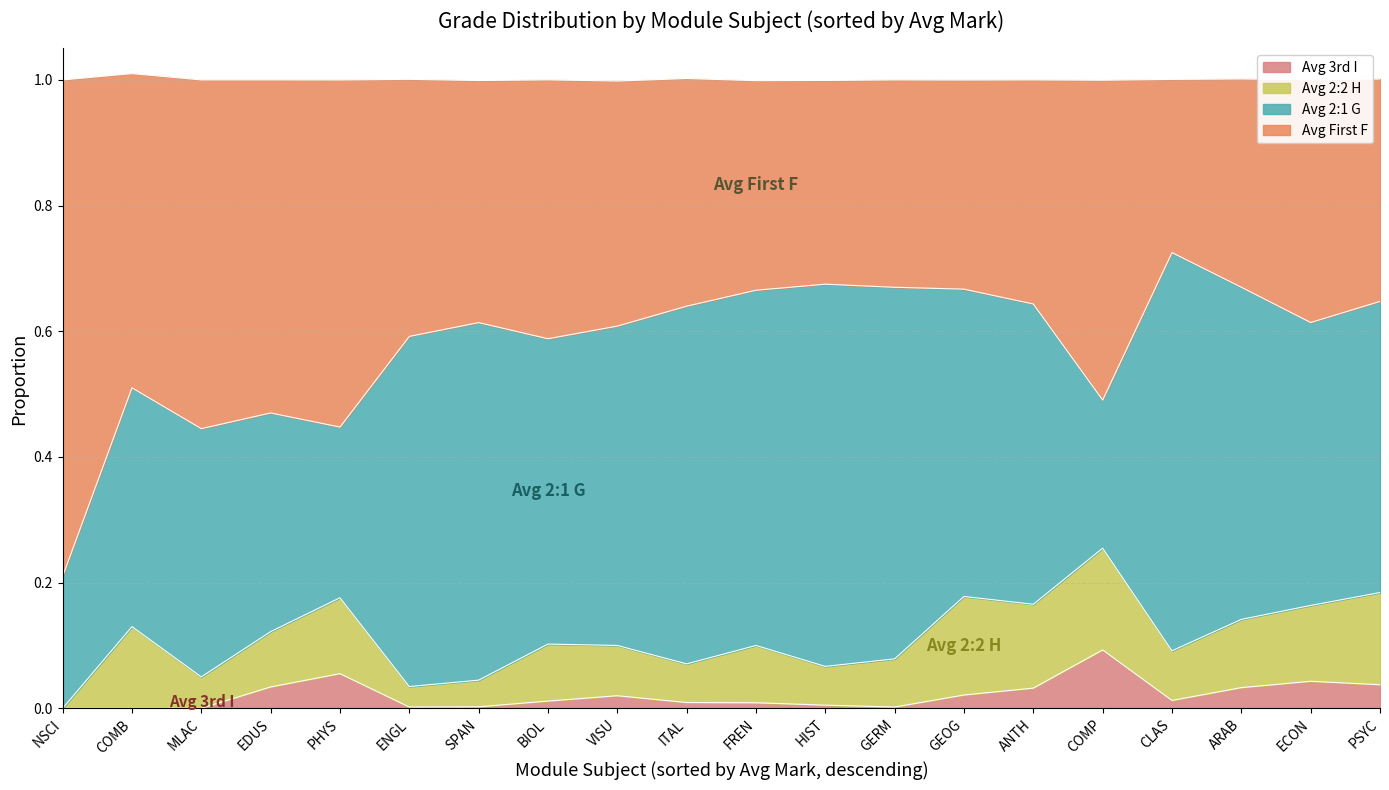

What is the total value across all series at MLAC?

1.0